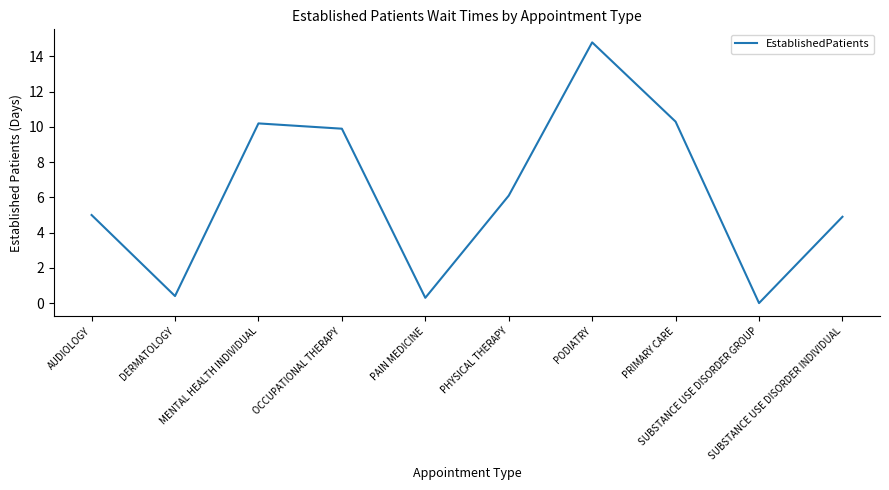

What is the difference between the maximum and minimum values?

14.8